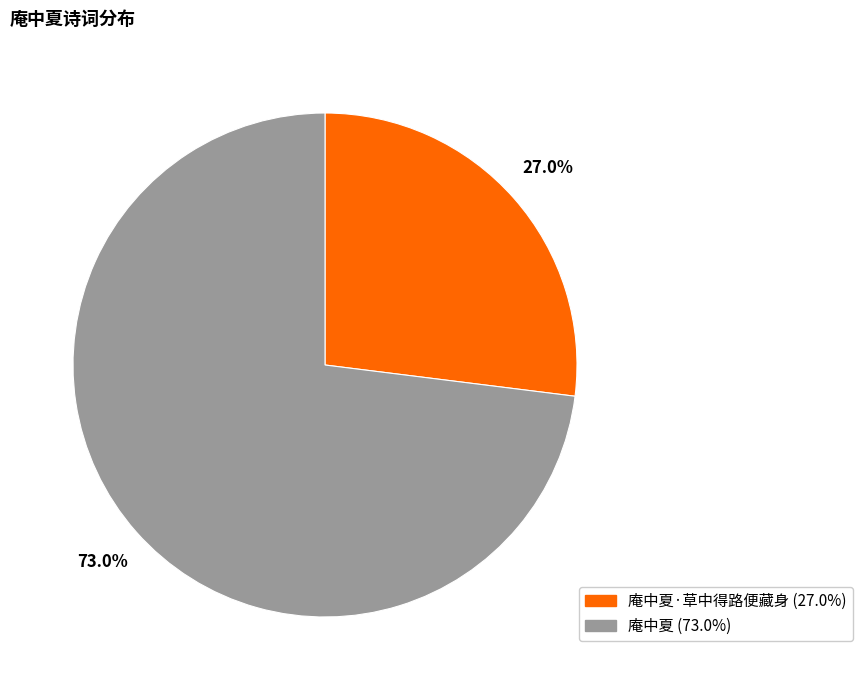

Rank the categories by value from highest to lowest.

庵中夏, 庵中夏·草中得路便藏身